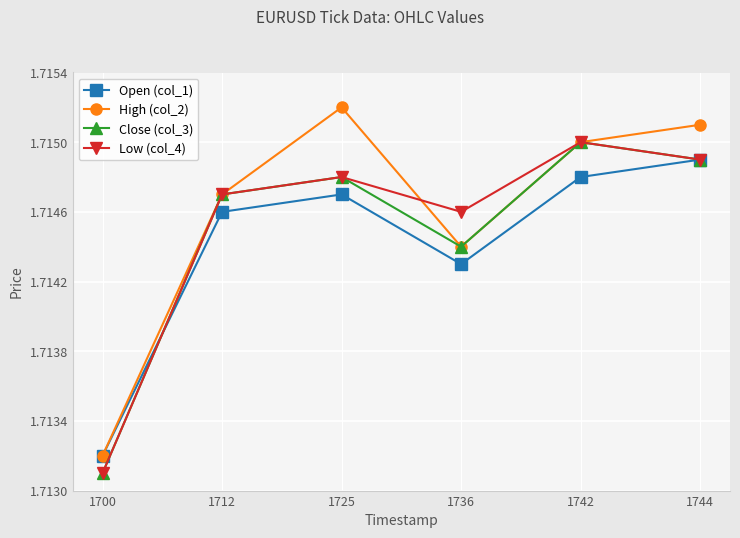

Where do Open (col_1) and Close (col_3) first cross each other?

1700 and 1712